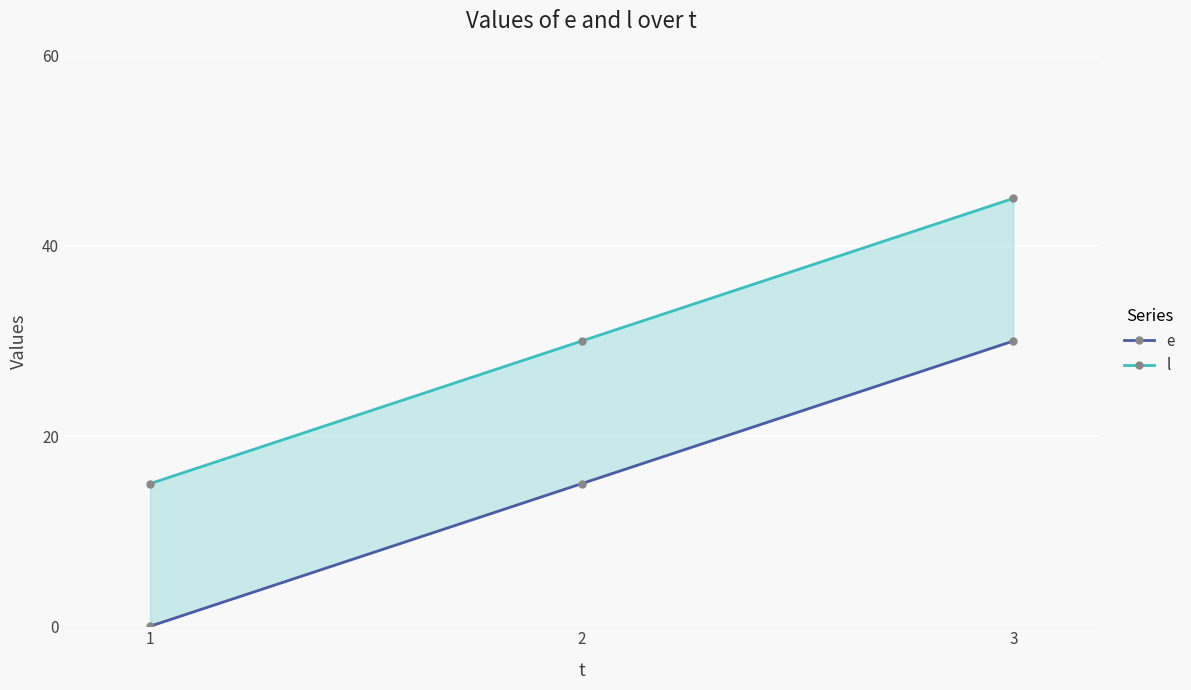

What is the average value of the l series?

30